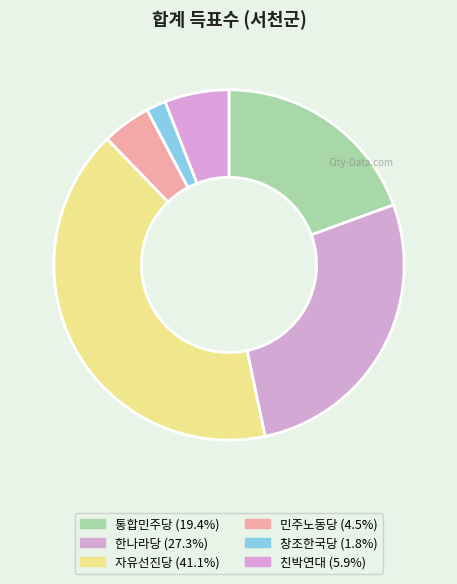

What portion of the pie excludes 민주노동당?

95.5%